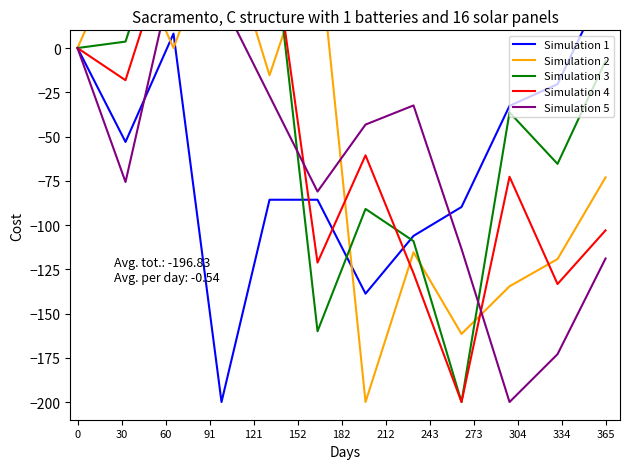

At how many categories does at least one series exceed -101?

12